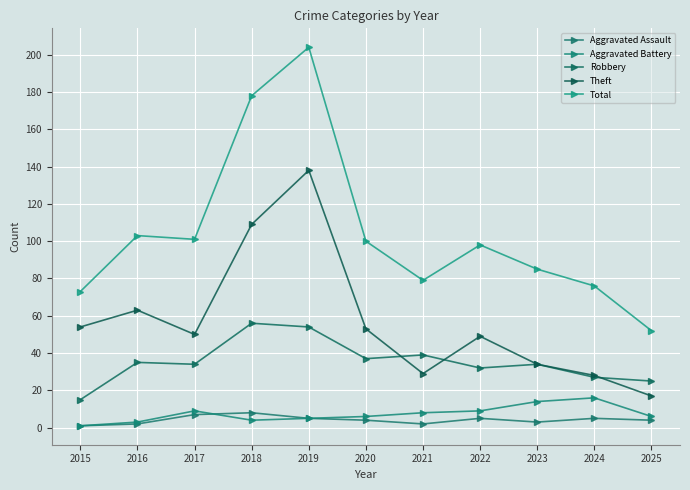

How many categories are shown in the chart?

11